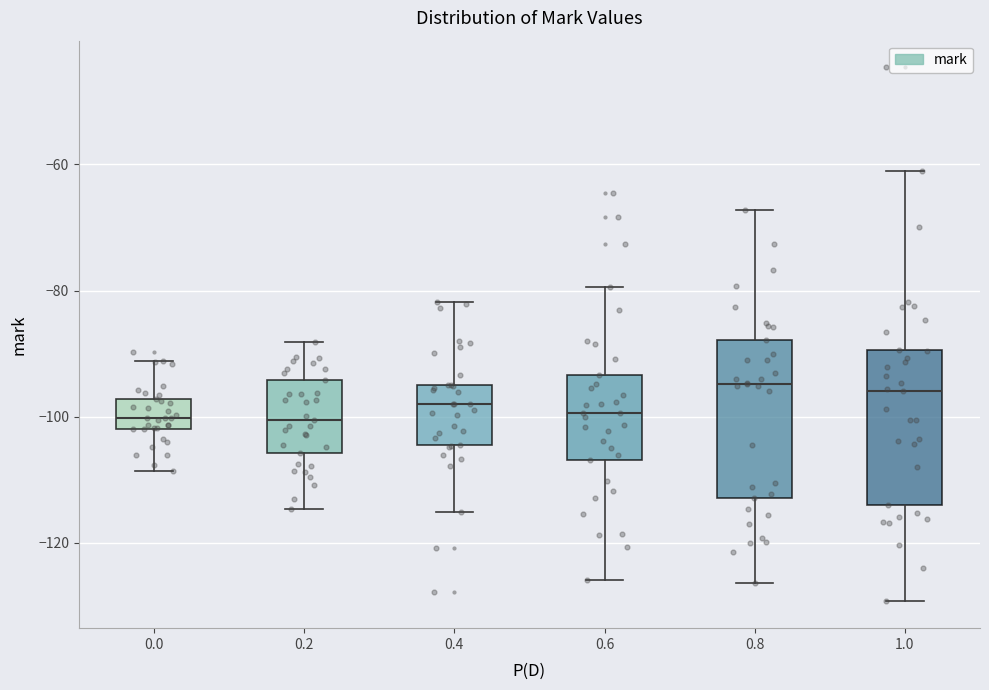

Where is the lower edge of the box at x = 1.0 on the y-axis? The values are not printed on the chart, so give them approximately, as read against the axis.

-114